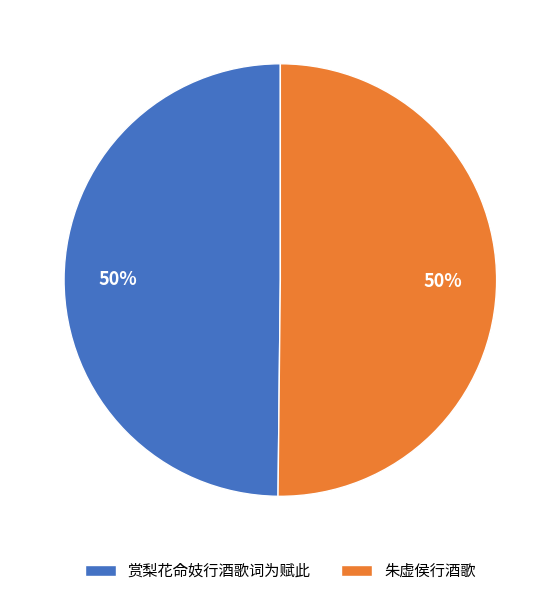

The 赏梨花命妓行酒歌词为赋此 slice represents 50% of the pie. True or false?

True